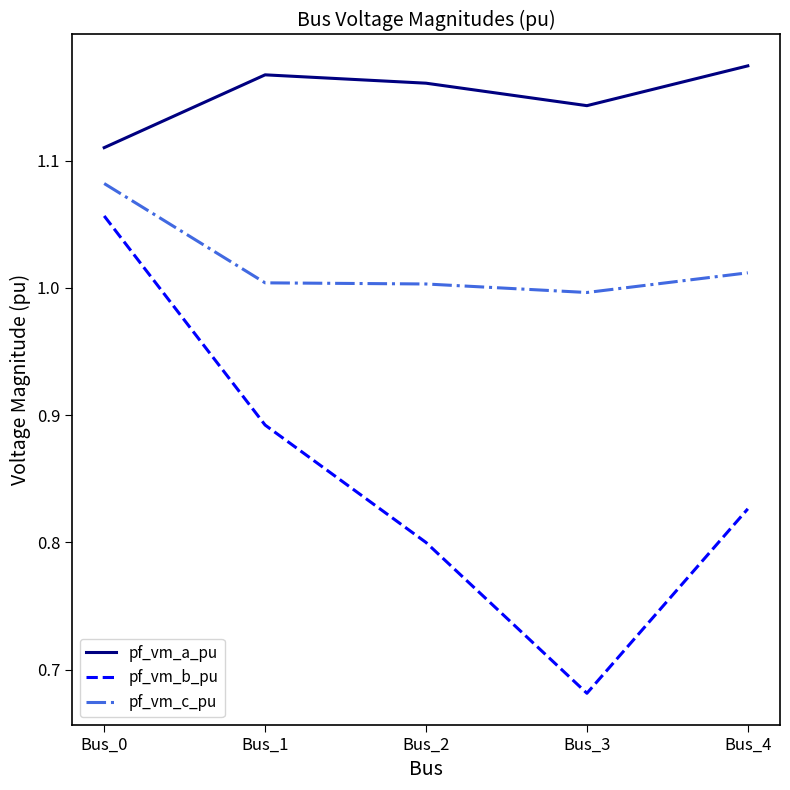

Rank the categories by pf_vm_a_pu value from highest to lowest.

Bus_4, Bus_1, Bus_2, Bus_3, Bus_0